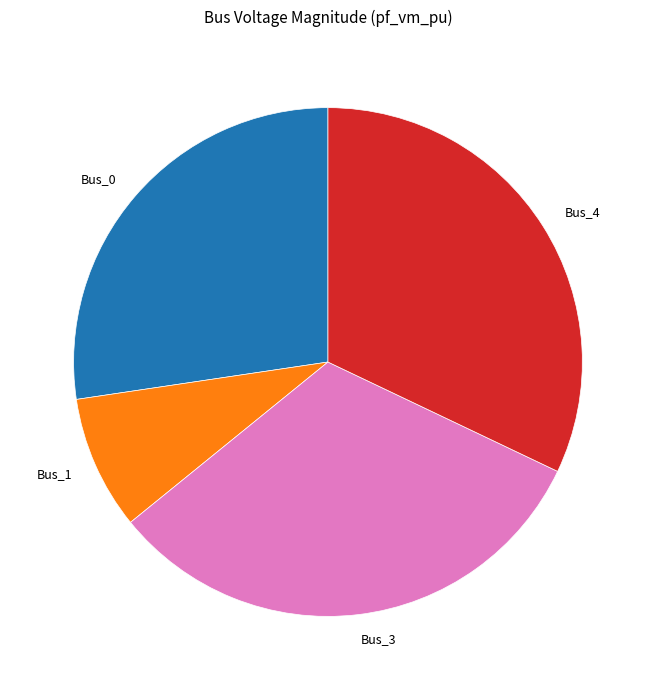

What is the smallest slice in the pie chart?

Bus_1